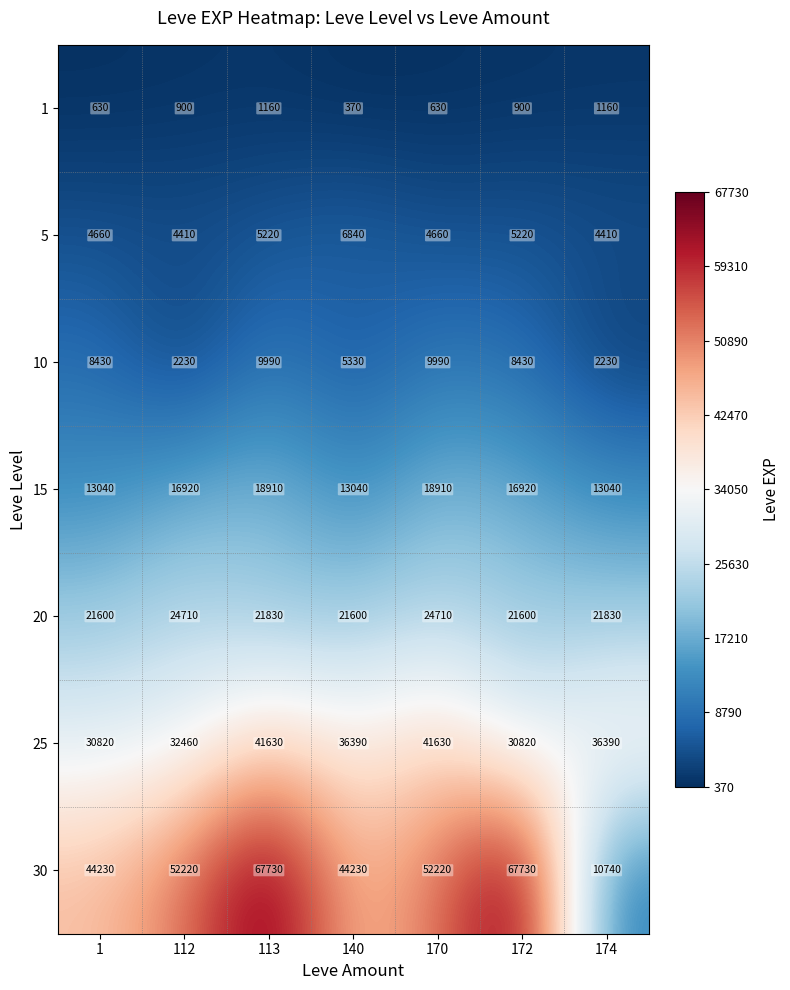

What is the greatest value displayed?

67730